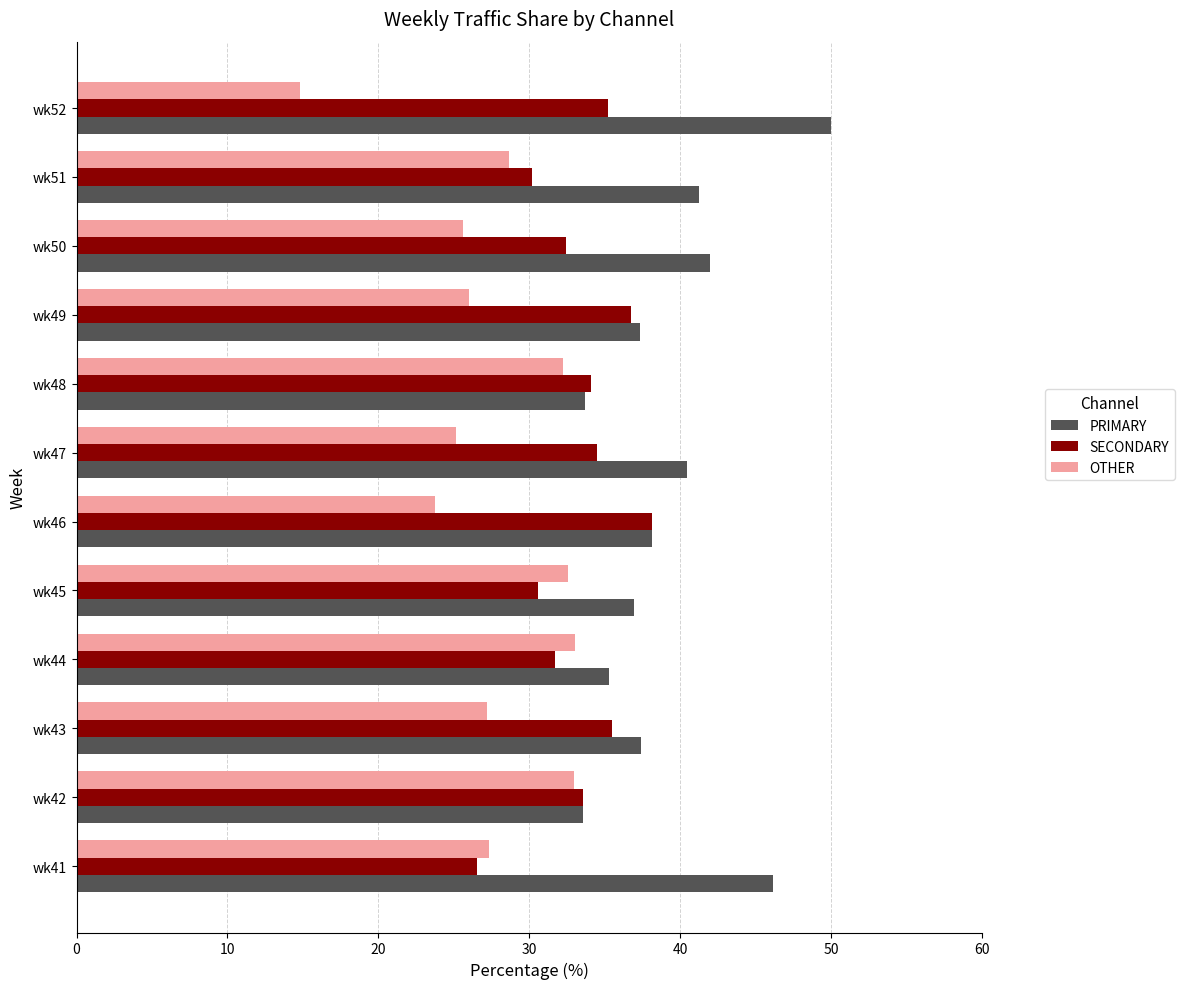

How many data points in PRIMARY are less than 38?

6